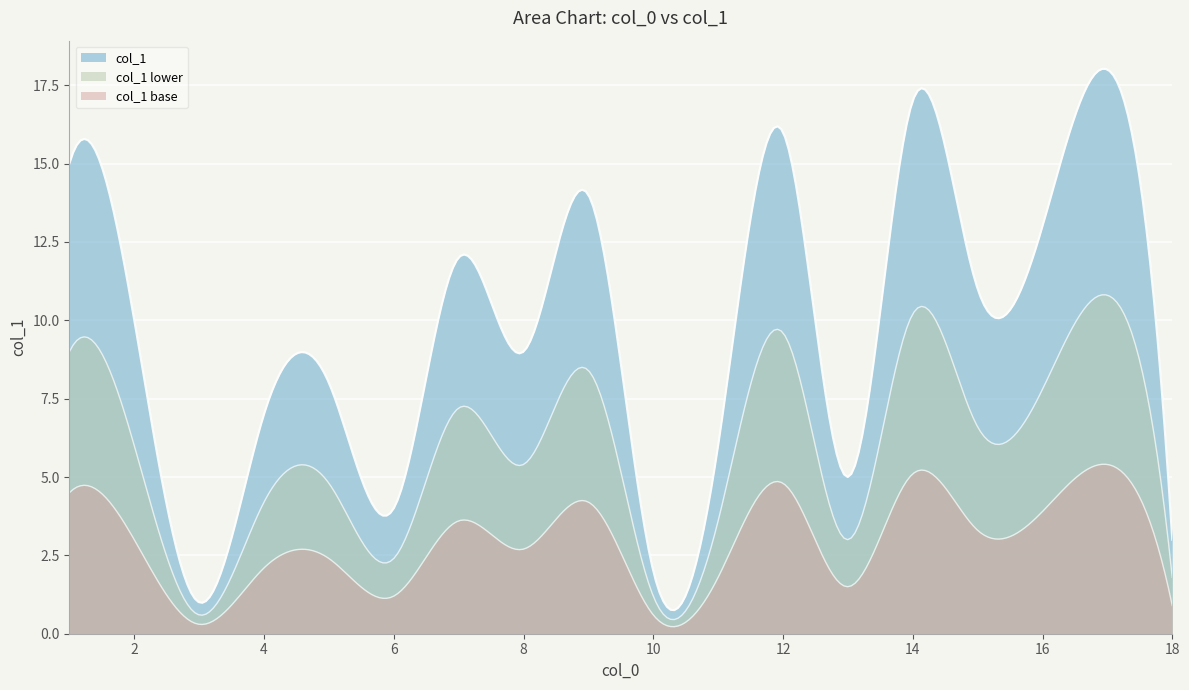

What is the minimum value shown in the chart?

1